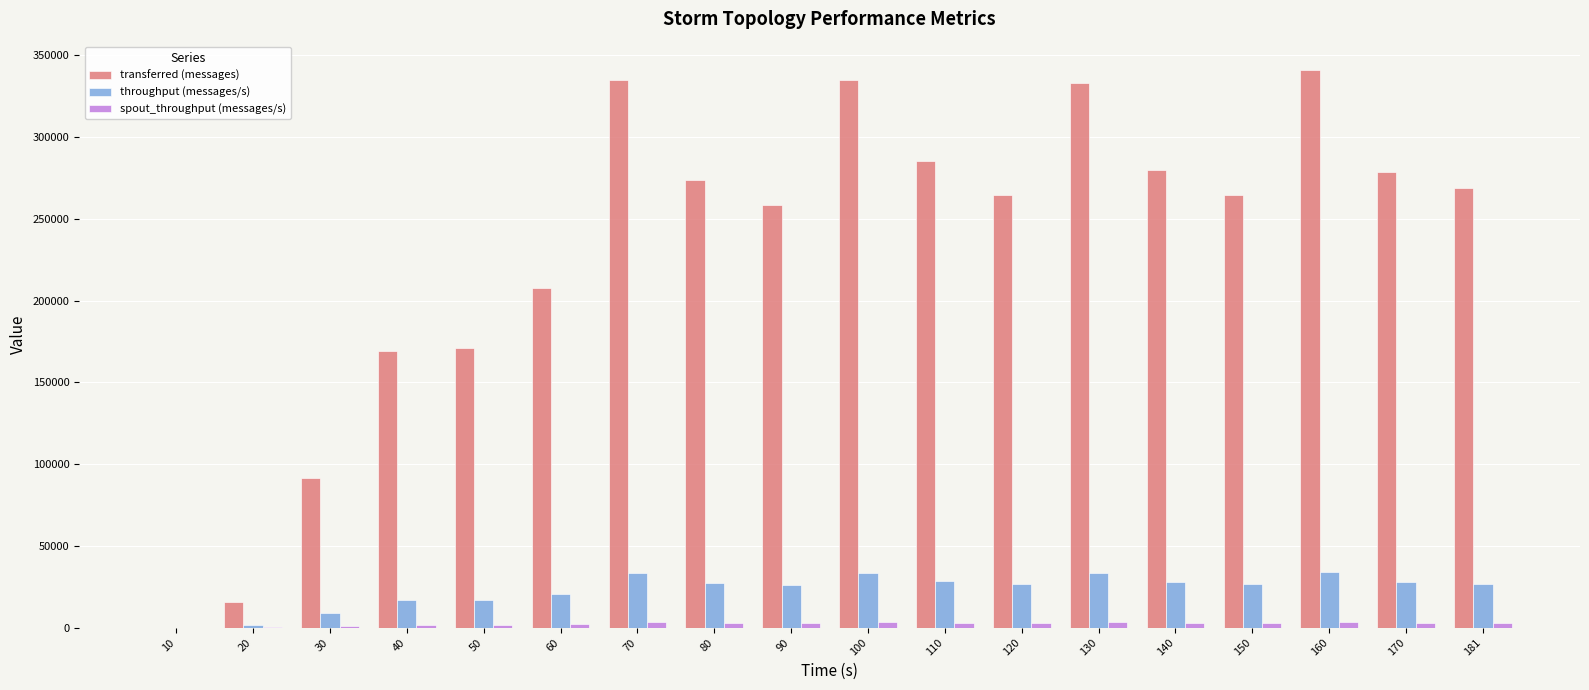

Between 20 and 110, which series saw the biggest shift?

transferred (messages)